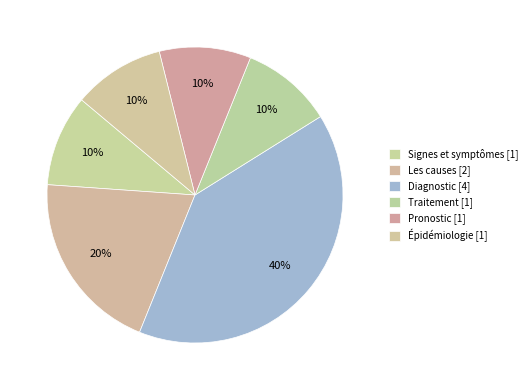

How many segments does this pie chart have?

6